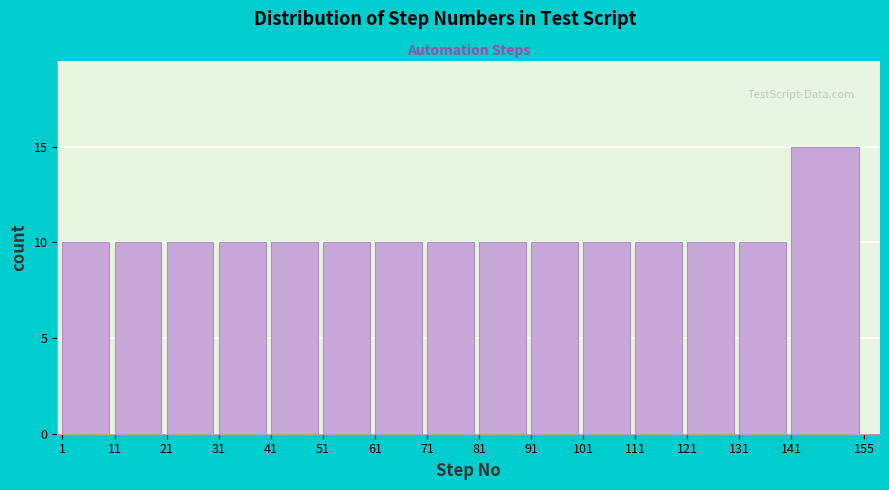

Reading right to left, list all the values displayed in this chart.

15	10	10	10	10	10	10	10	10	10	10	10	10	10	10